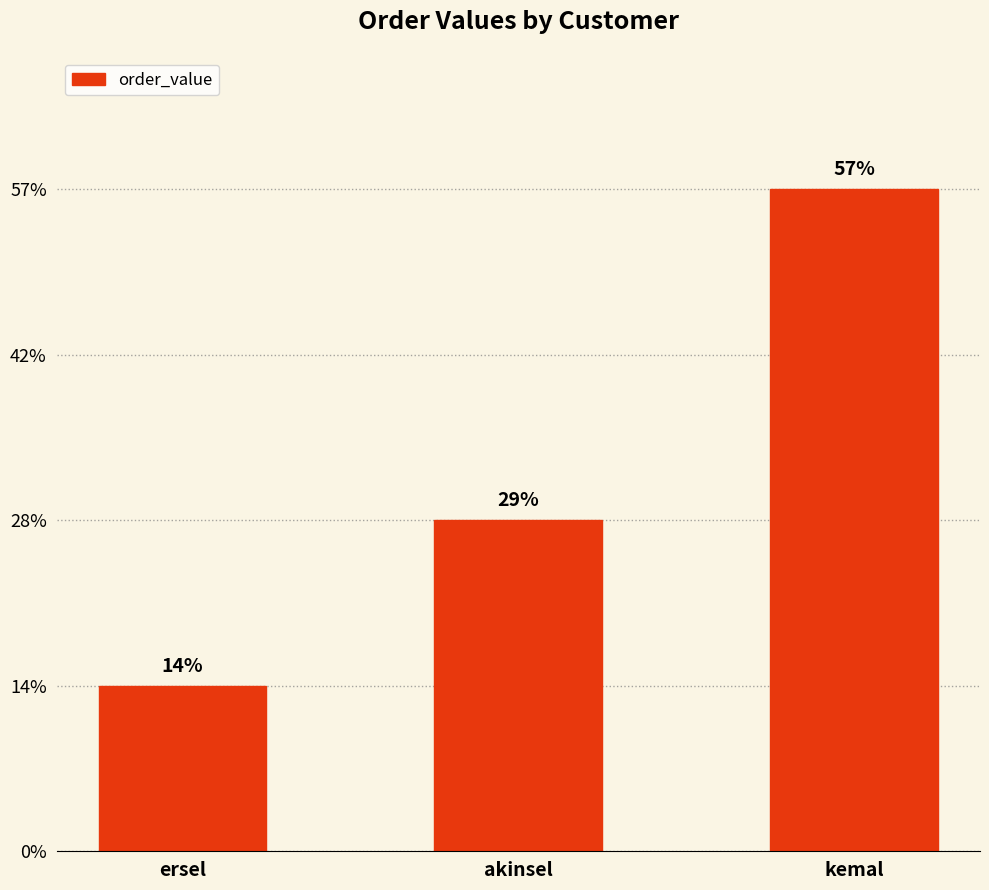

What is the label of the 2nd bar from the left?

akinsel